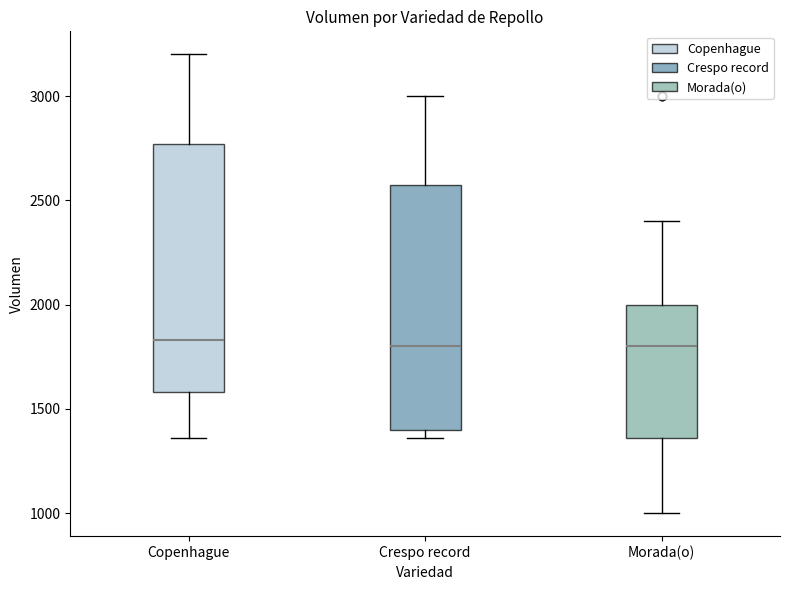

Where is the lower edge of the box for Copenhague on the y-axis? The values are not printed on the chart, so give them approximately, as read against the axis.

1600